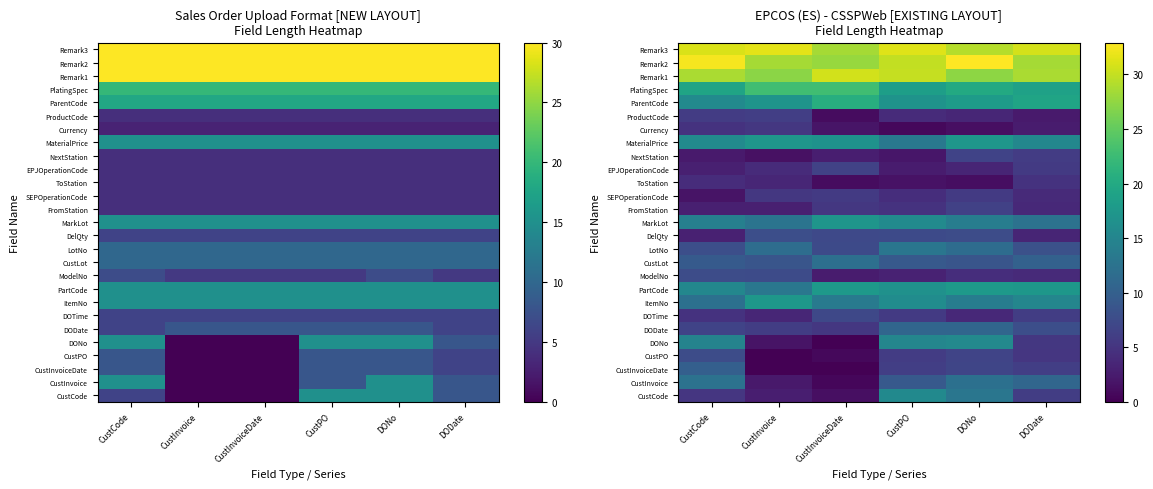

At which label does Remark2 reach its peak?

DONo